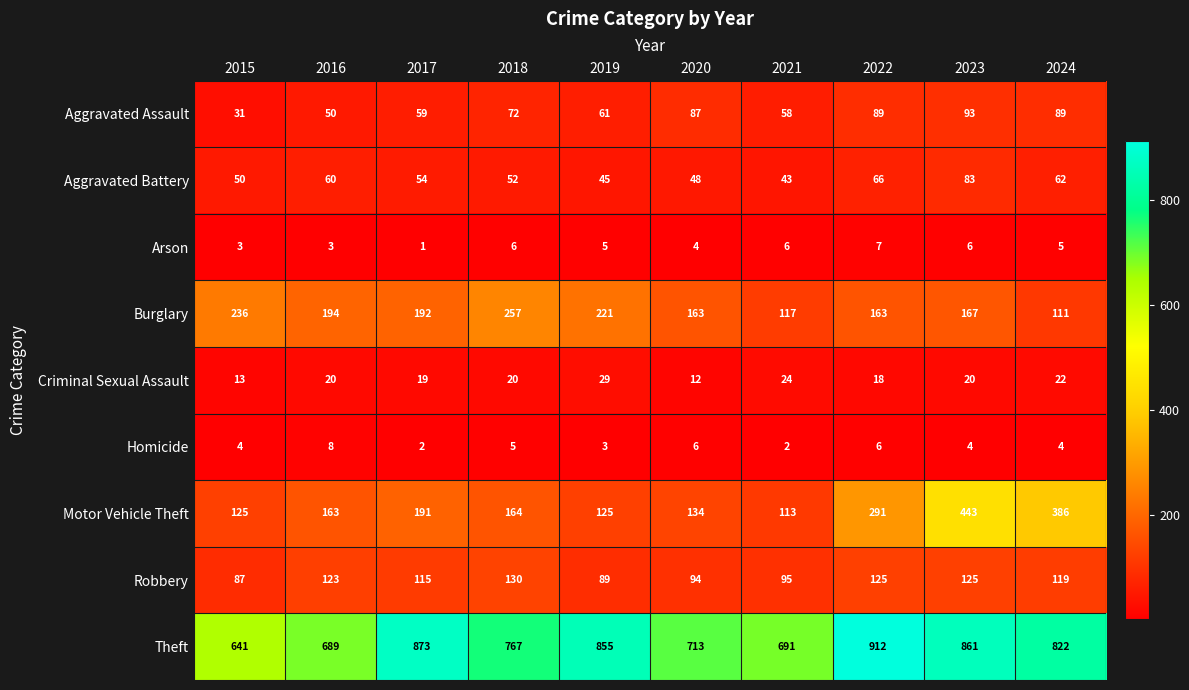

Is it true that Burglary equals 163 at 2020?

True